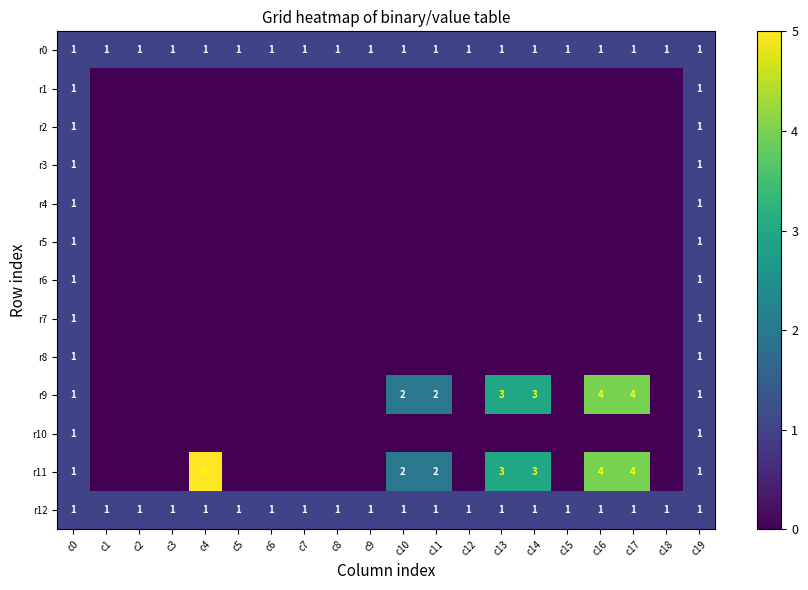

The value of r0 at c11 is 1. True or false?

True